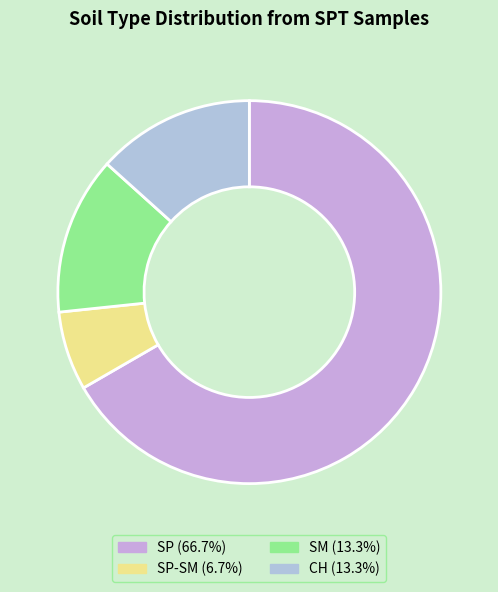

Count the number of slices in the pie.

4